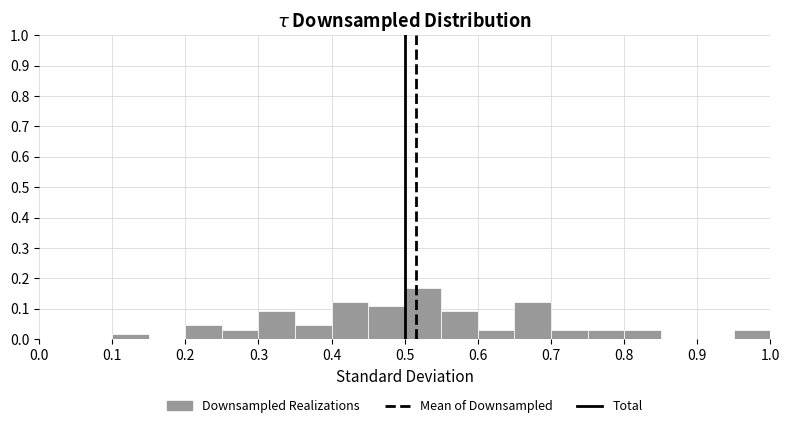

Reading left to right, list every bar in this chart as the range it spans on the x-axis followed by its height. The values are not printed on the chart, so give them approximately, as read against the axis.

0.00 to 0.05: 0
0.05 to 0.10: 0
0.10 to 0.15: 0.02
0.15 to 0.20: 0
0.20 to 0.25: 0.05
0.25 to 0.30: 0.03
0.30 to 0.35: 0.09
0.35 to 0.40: 0.05
0.40 to 0.45: 0.12
0.45 to 0.50: 0.11
0.50 to 0.55: 0.17
0.55 to 0.60: 0.09
0.60 to 0.65: 0.03
0.65 to 0.70: 0.12
0.70 to 0.75: 0.03
0.75 to 0.80: 0.03
0.80 to 0.85: 0.03
0.85 to 0.90: 0
0.90 to 0.95: 0
0.95 to 1.00: 0.03